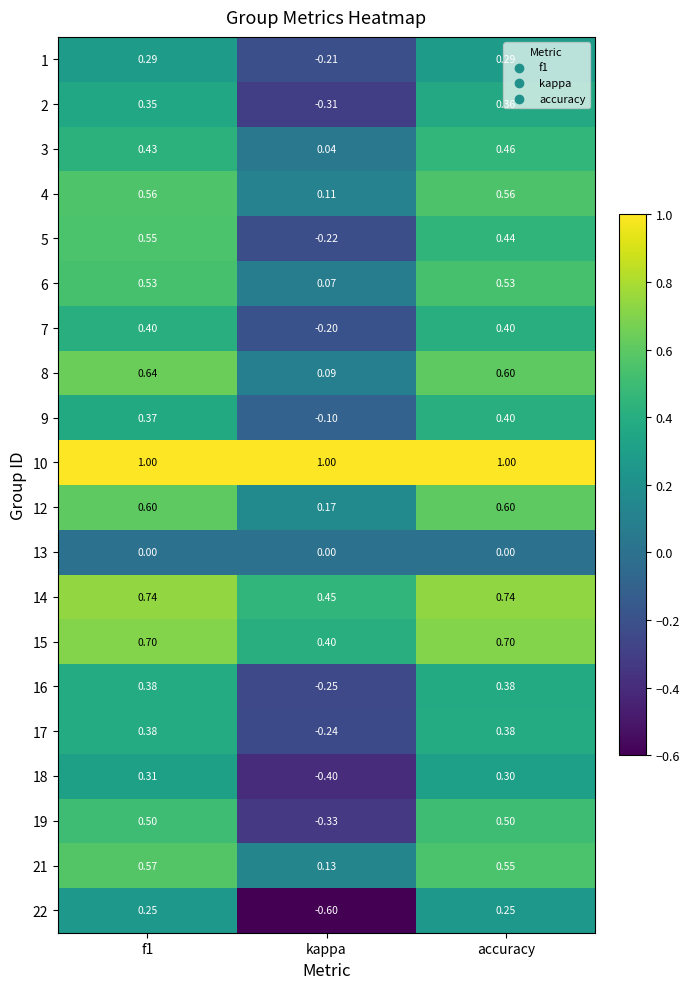

At which label is 3 closest to 0?

kappa